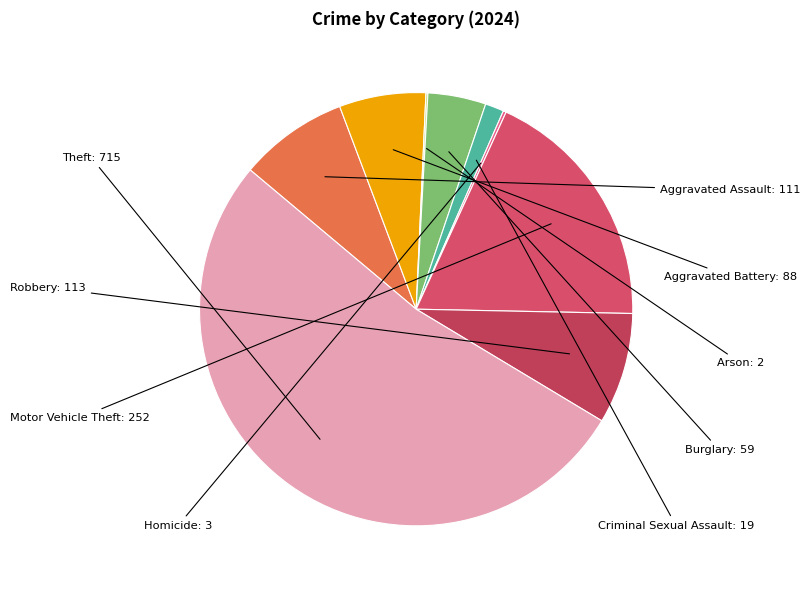

True or false: Motor Vehicle Theft accounts for 6% of the total.

False